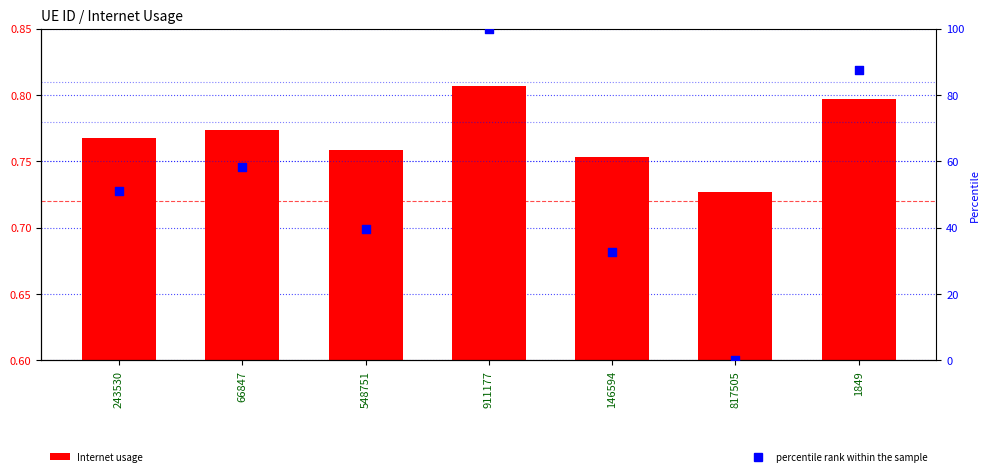

Which series has the widest spread of Y values?

percentile rank within the sample